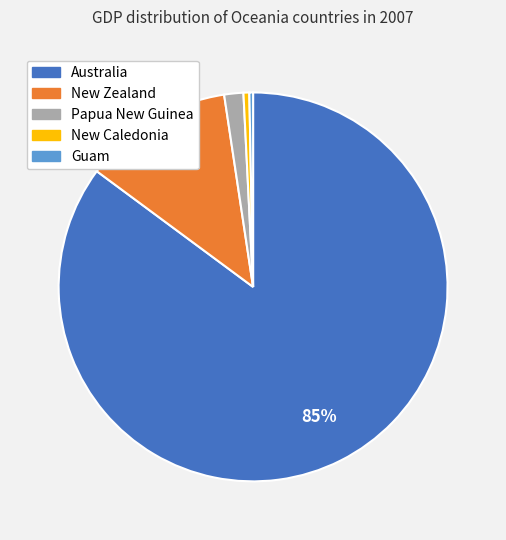

Count the number of slices in the pie.

5